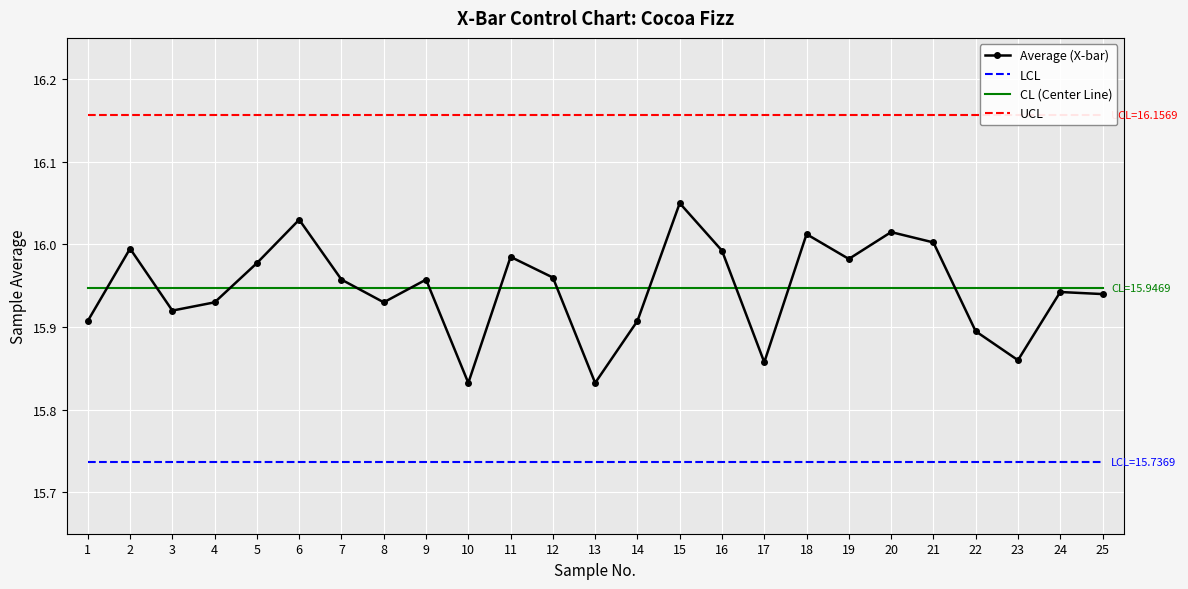

Reading right to left, list all the values displayed in this chart.

Average (X-bar): 25=15.9	24=15.9	23=15.9	22=15.9	21=16.0	20=16.0	19=16.0	18=16.0	17=15.9	16=16.0	15=16.1	14=15.9	13=15.8	12=16.0	11=16.0	10=15.8	9=16.0	8=15.9	7=16.0	6=16.0	5=16.0	4=15.9	3=15.9	2=16.0	1=15.9
LCL: 25=15.7	24=15.7	23=15.7	22=15.7	21=15.7	20=15.7	19=15.7	18=15.7	17=15.7	16=15.7	15=15.7	14=15.7	13=15.7	12=15.7	11=15.7	10=15.7	9=15.7	8=15.7	7=15.7	6=15.7	5=15.7	4=15.7	3=15.7	2=15.7	1=15.7
CL (Center Line): 25=15.9	24=15.9	23=15.9	22=15.9	21=15.9	20=15.9	19=15.9	18=15.9	17=15.9	16=15.9	15=15.9	14=15.9	13=15.9	12=15.9	11=15.9	10=15.9	9=15.9	8=15.9	7=15.9	6=15.9	5=15.9	4=15.9	3=15.9	2=15.9	1=15.9
UCL: 25=16.2	24=16.2	23=16.2	22=16.2	21=16.2	20=16.2	19=16.2	18=16.2	17=16.2	16=16.2	15=16.2	14=16.2	13=16.2	12=16.2	11=16.2	10=16.2	9=16.2	8=16.2	7=16.2	6=16.2	5=16.2	4=16.2	3=16.2	2=16.2	1=16.2